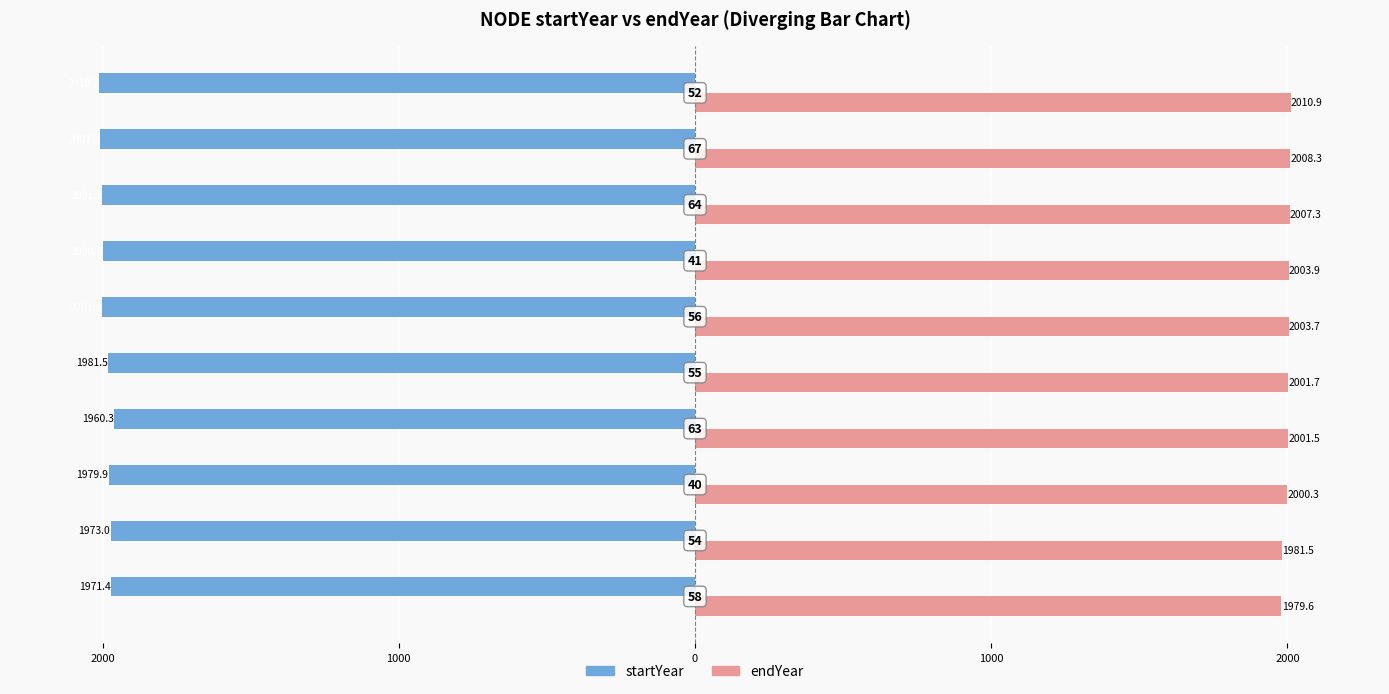

List the series in order of their overall mean, lowest first.

startYear, endYear